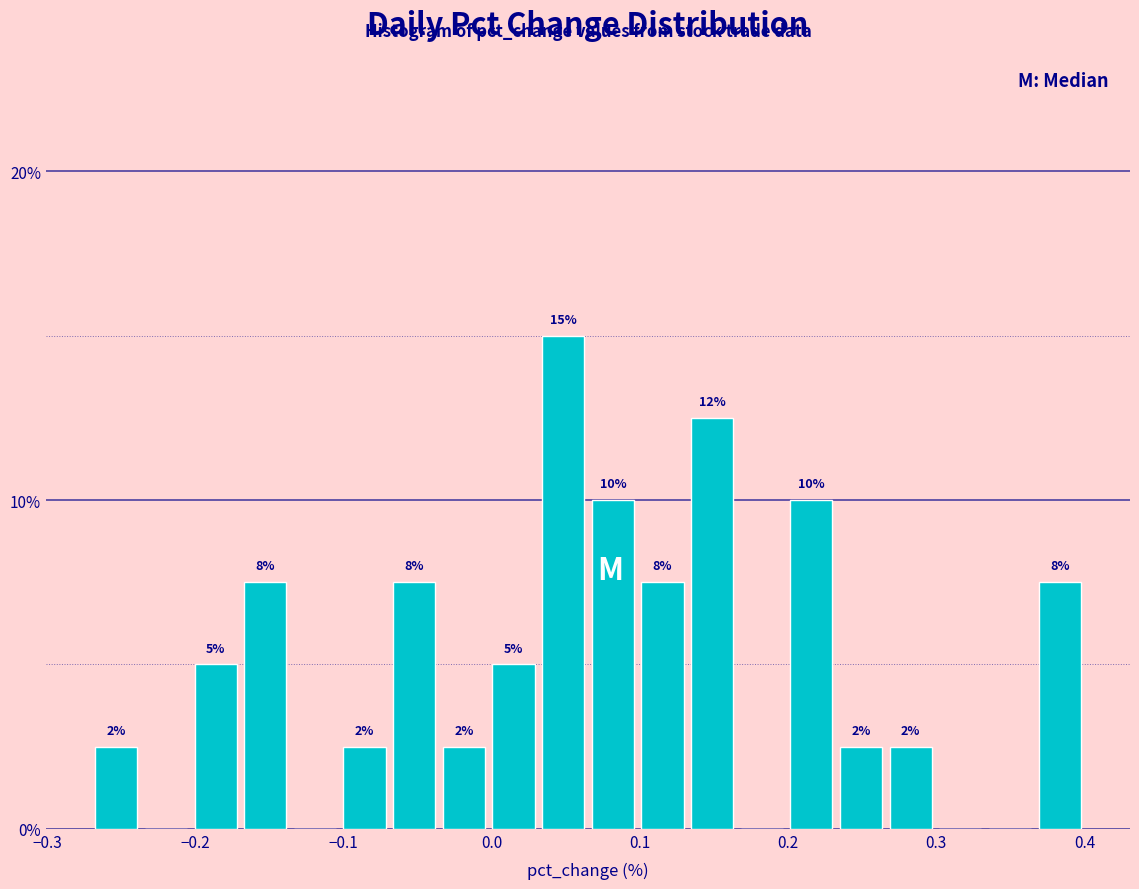

Around what value on the x-axis is the tallest bar? Give the approximate position of its centre, as read against the axis.

0.05